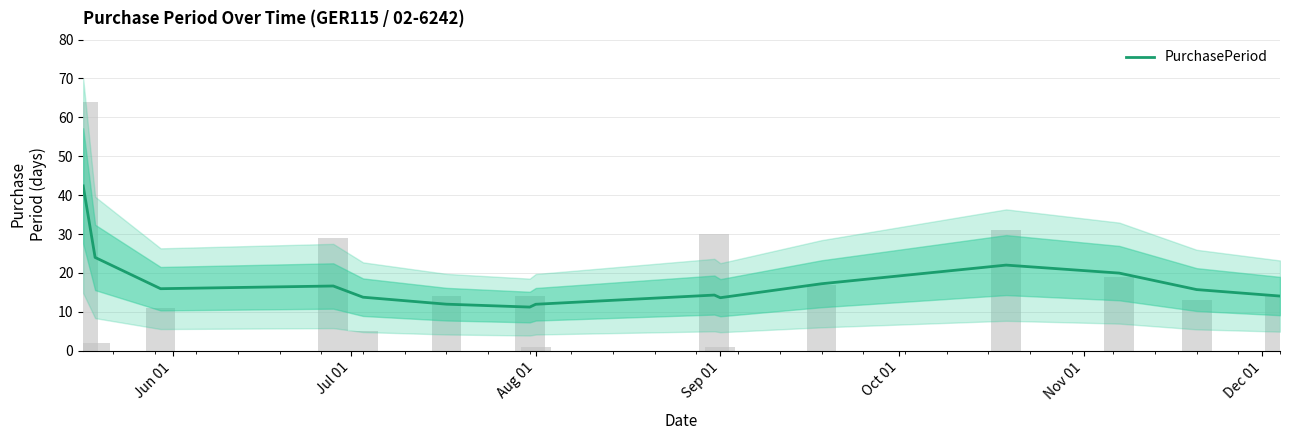

What is the label of the 8th bar from the left?

Aug 01